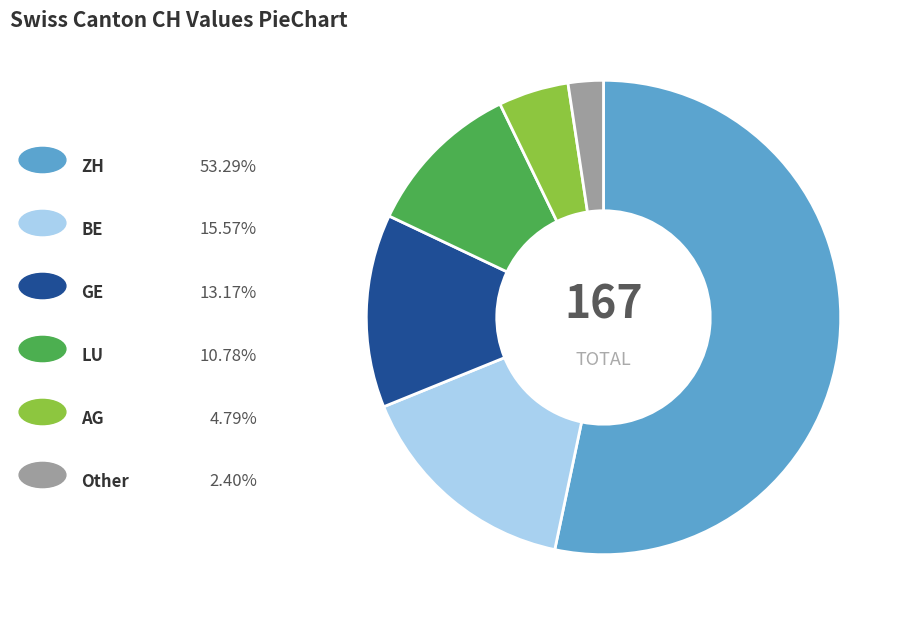

Does any single category account for the majority?

Yes